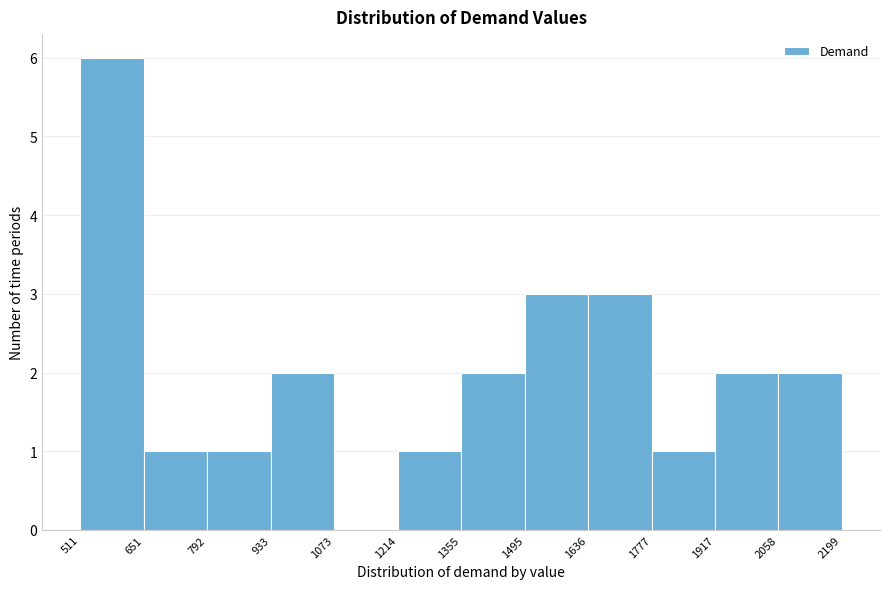

What is the height of the bar covering 933 to 1073 on the x-axis? The values are not printed on the chart, so give them approximately, as read against the axis.

2